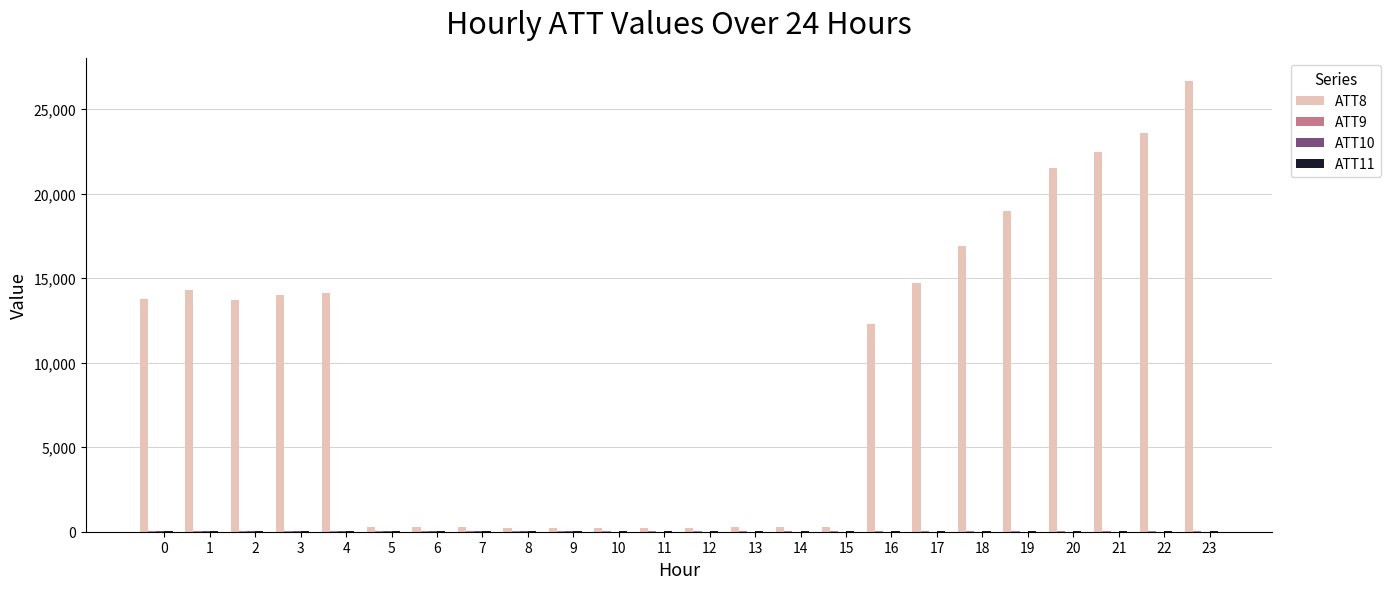

Which series has the largest total across all categories?

ATT8